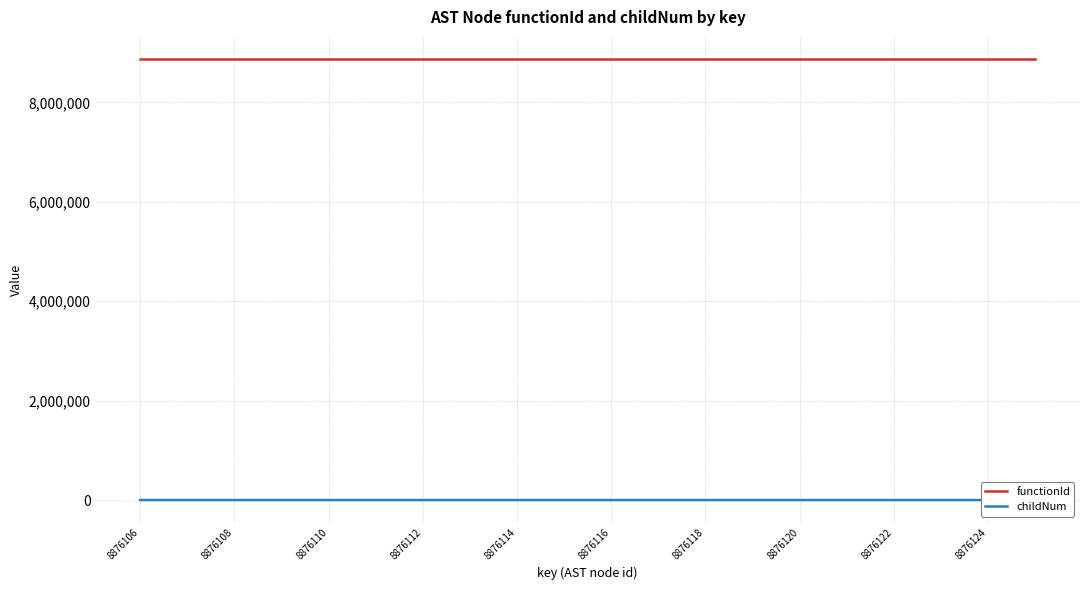

What is the greatest value displayed?

8876105